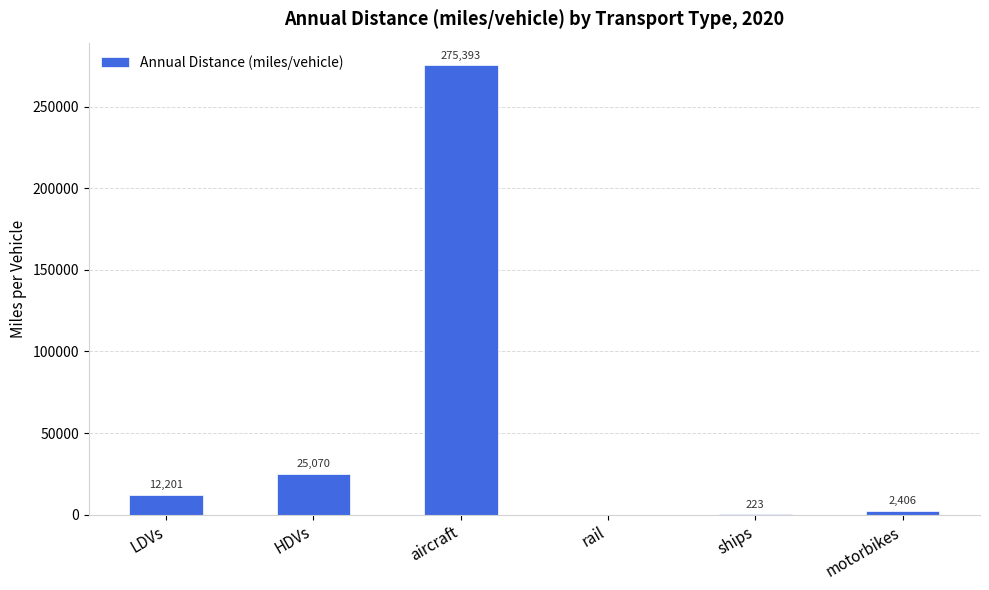

What is the change in value from aircraft to ships?

-275169.7